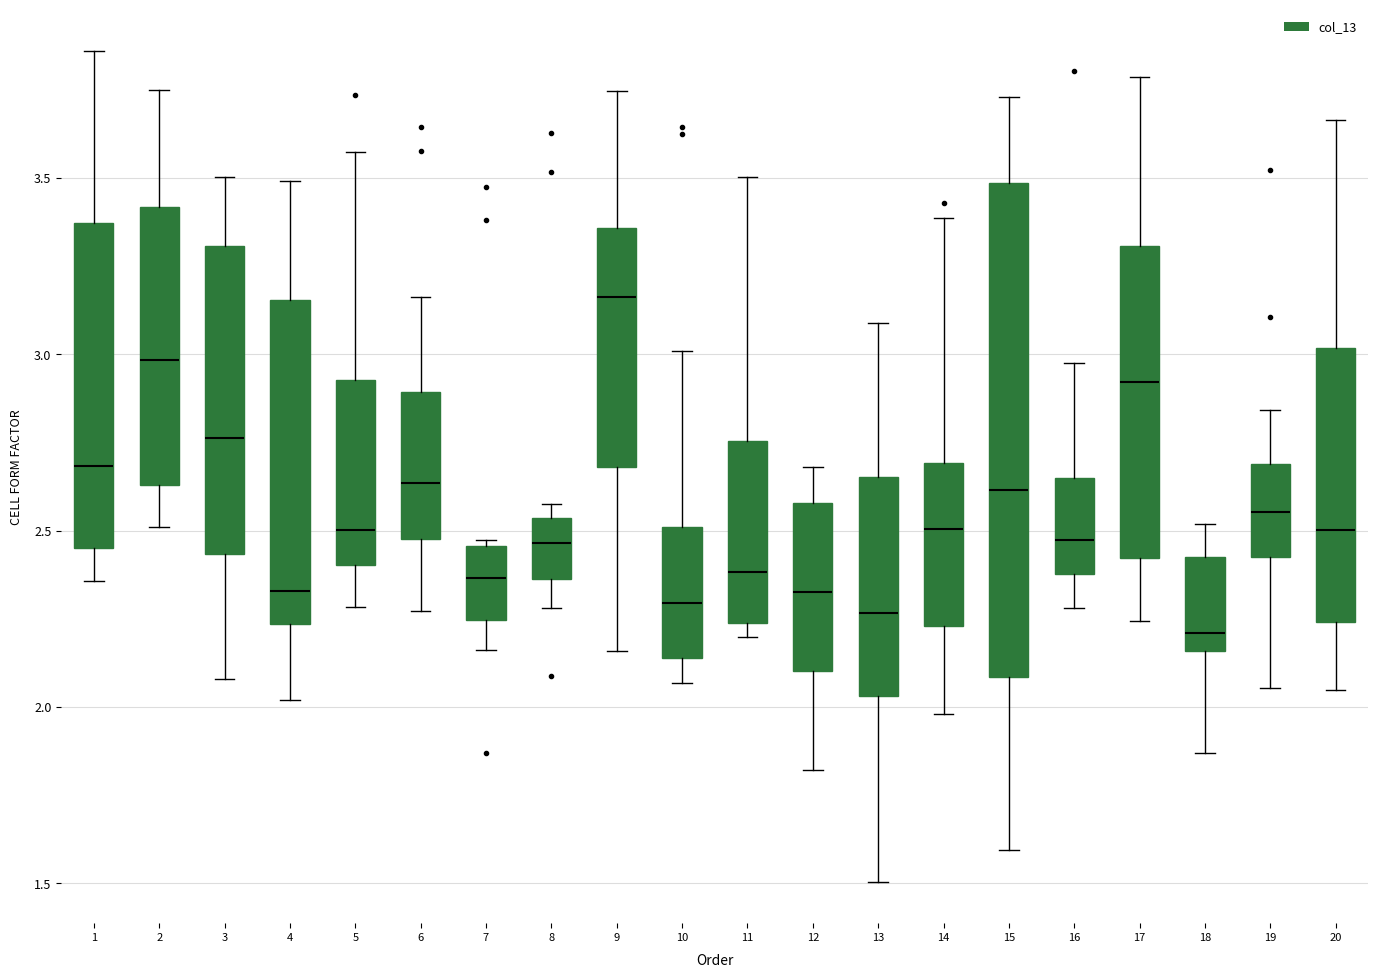

Which box is the tallest, from its lower edge to its upper edge?

15